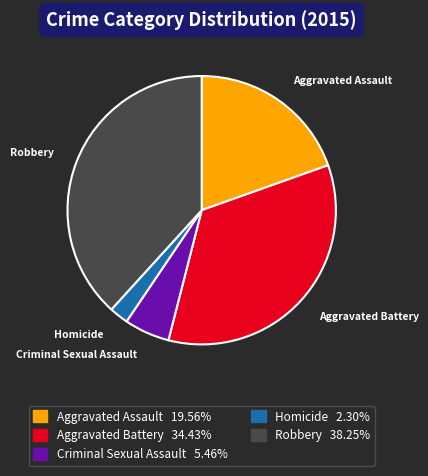

Combined, do Criminal Sexual Assault and Aggravated Battery account for over 50%?

No